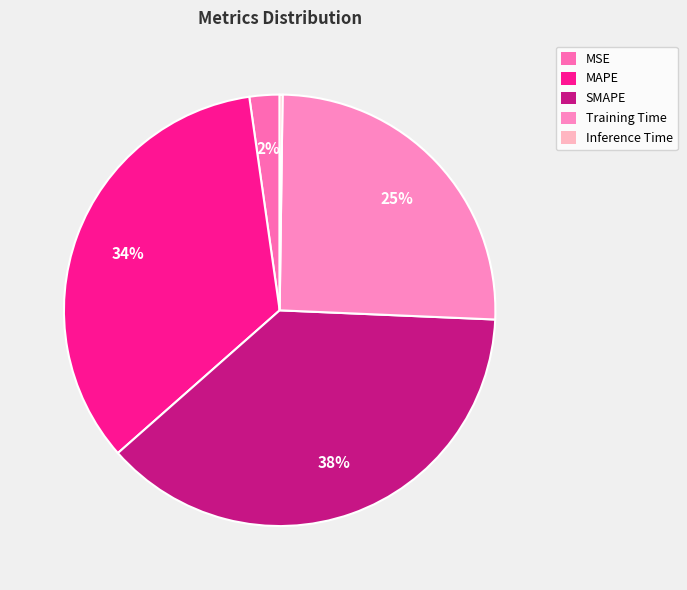

Does Training Time represent more than half of the total?

No